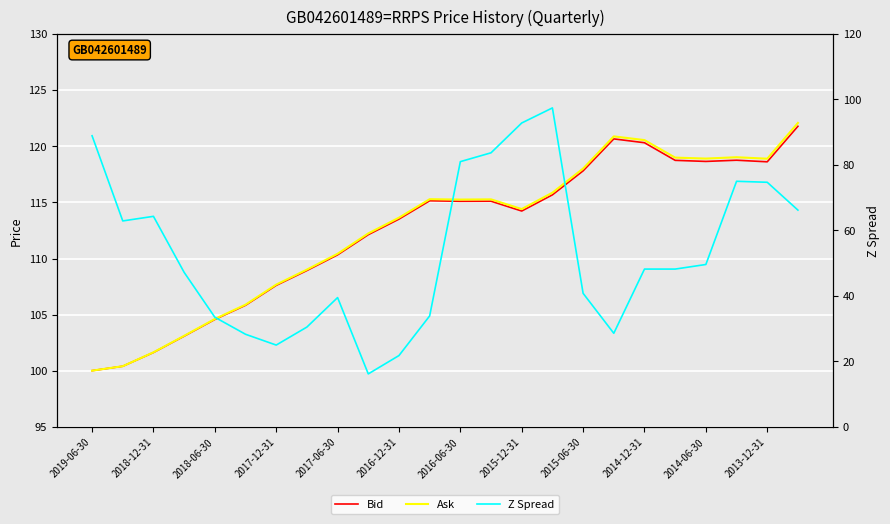

Count the number of categories in the chart.

24